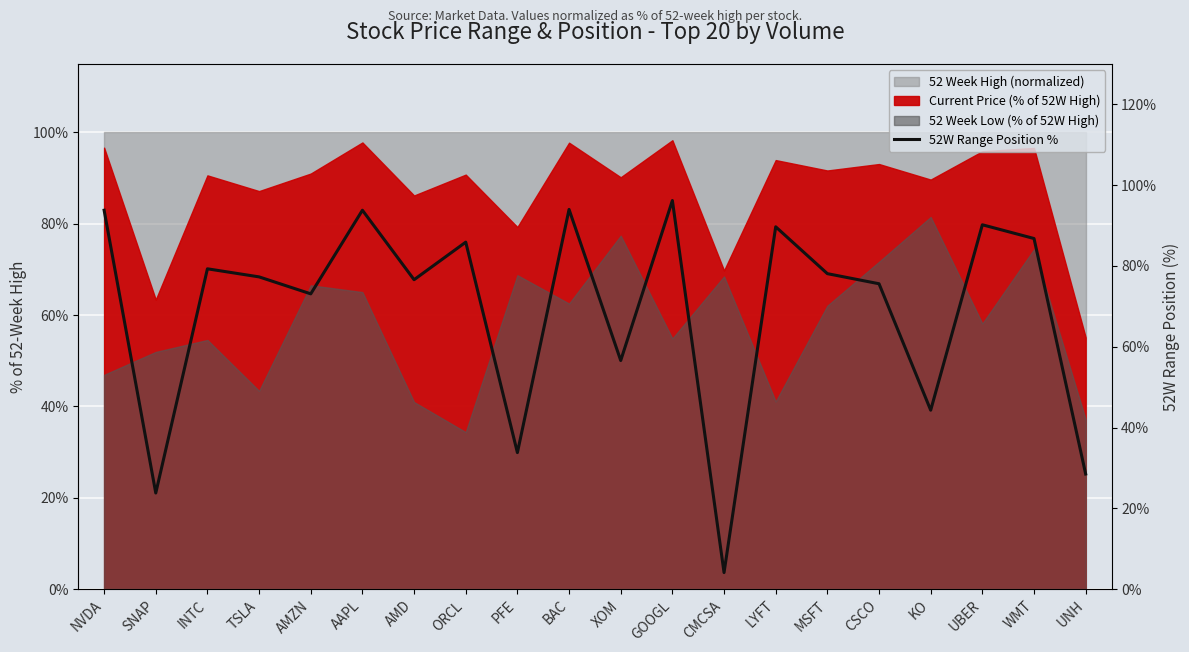

Which label corresponds to the smallest value in the chart?

CMCSA